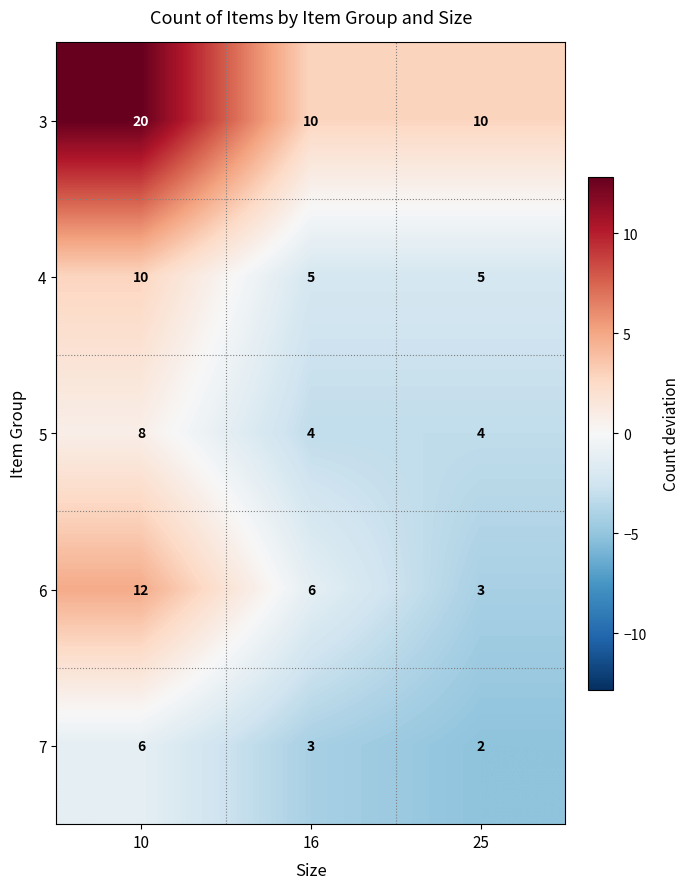

The 3 series shows 18 at 25. True or false?

False